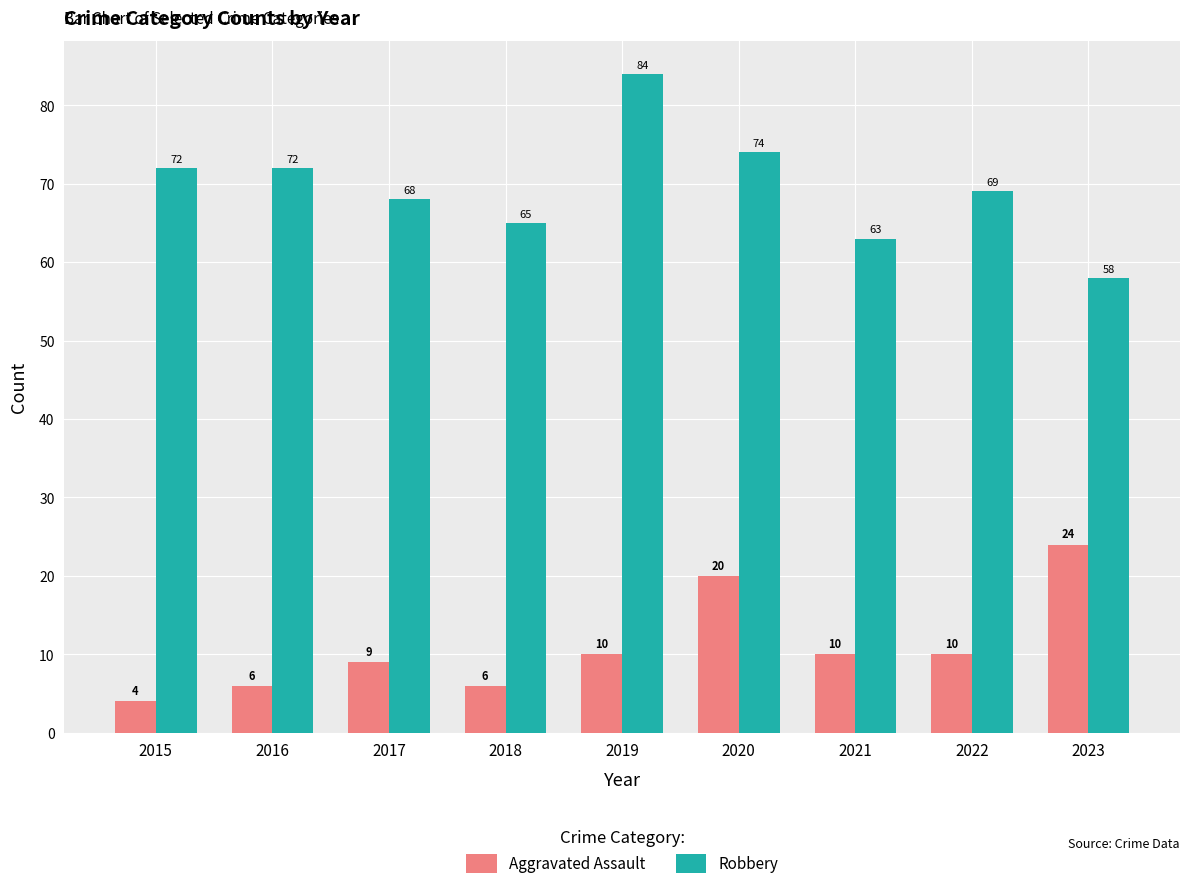

What is the difference between the highest and lowest values at 2017?

59